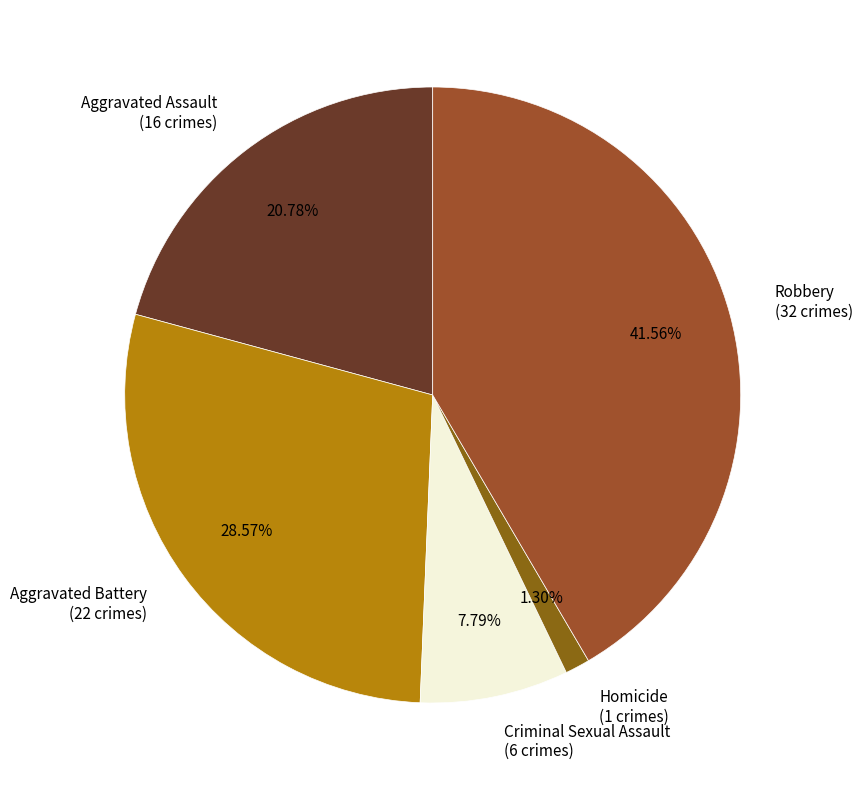

To the nearest percent, what is the difference between the Robbery and Criminal Sexual Assault slice percentages?

34%